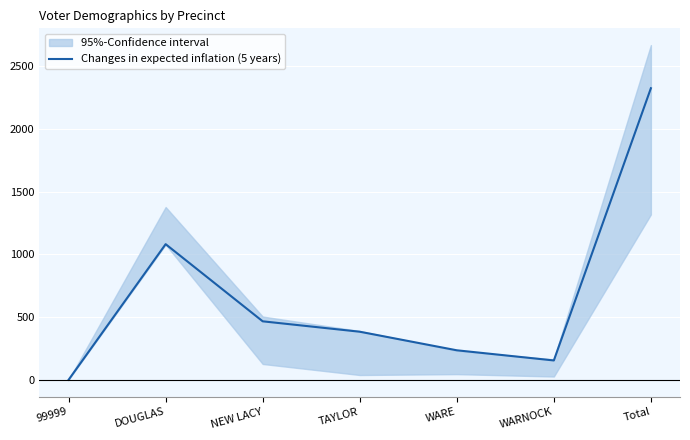

The chart shows a value of 155 at WARNOCK. True or false?

True